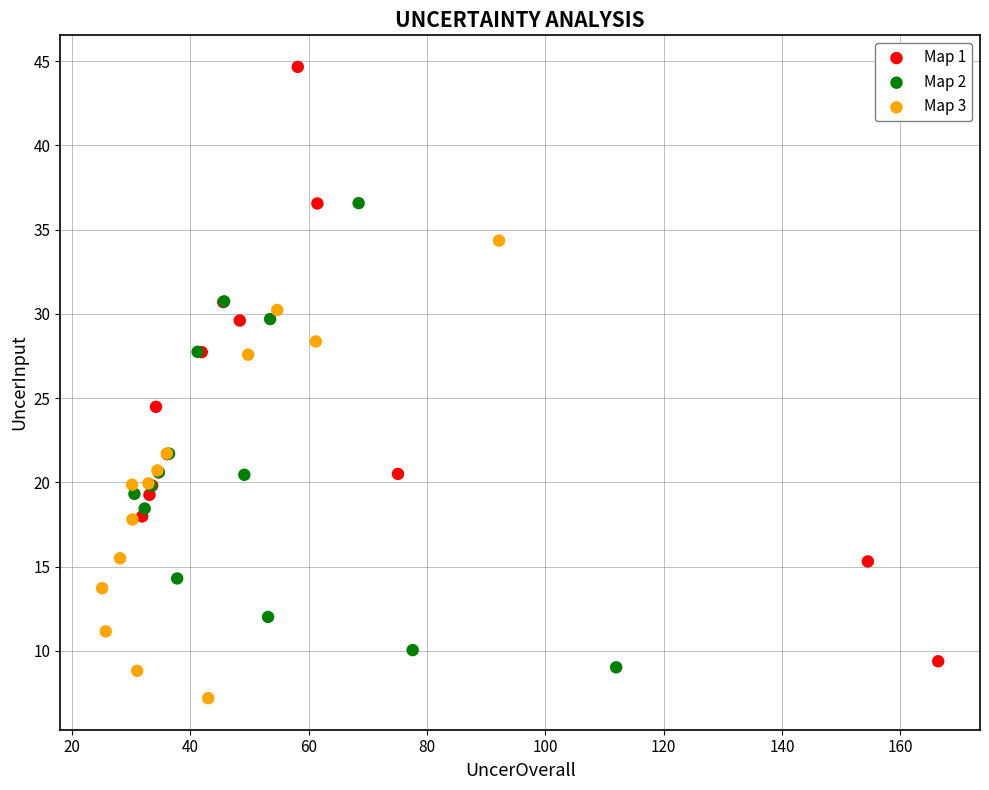

What are all the series names shown in the legend?

Map 1, Map 2, Map 3